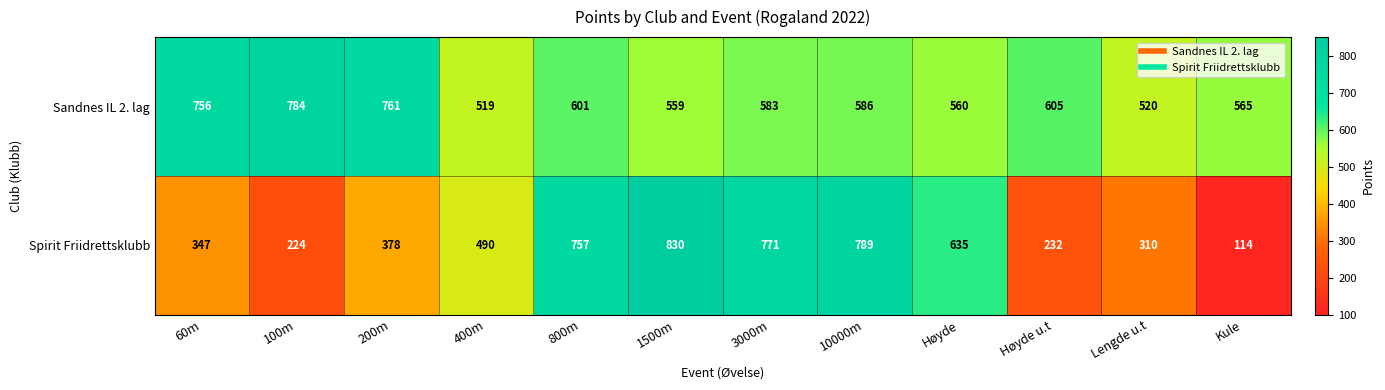

The Spirit Friidrettsklubb series shows 232 at Høyde u.t. True or false?

True